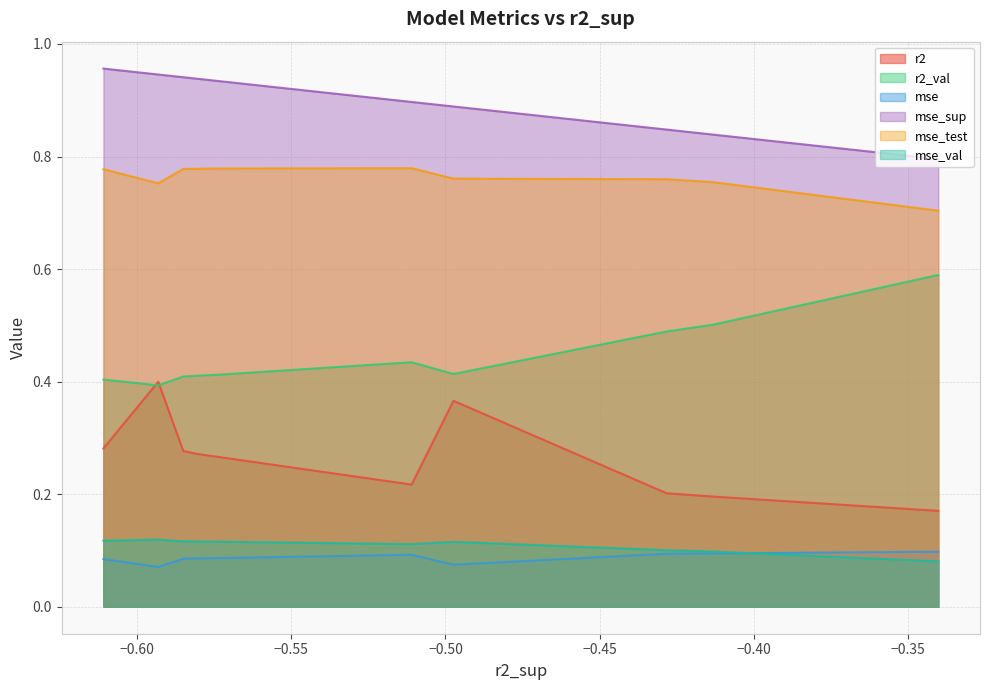

The r2_val series shows 0.5 at model_6_32_1. True or false?

True